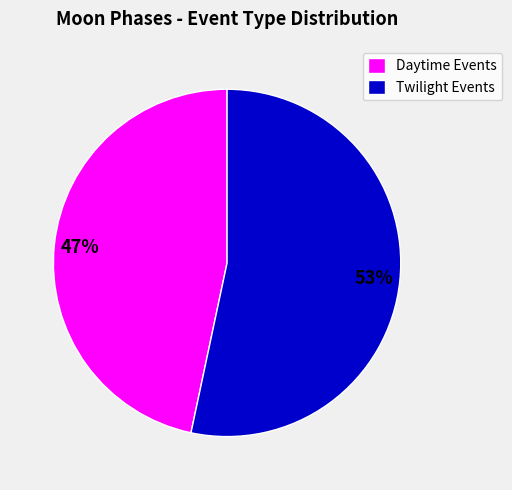

How many slices are in this pie chart?

2